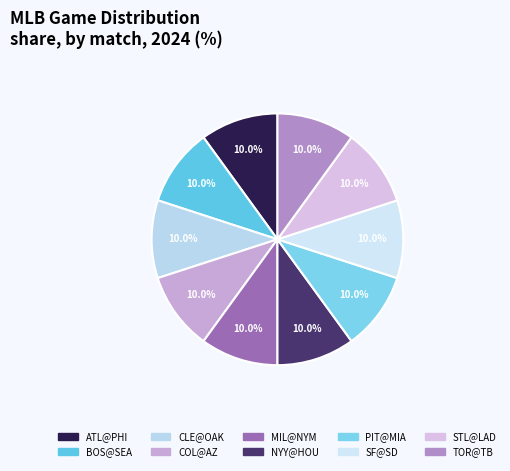

Rank the categories by value from highest to lowest.

COL@AZ, NYY@HOU, STL@LAD, PIT@MIA, MIL@NYM, CLE@OAK, ATL@PHI, SF@SD, BOS@SEA, TOR@TB